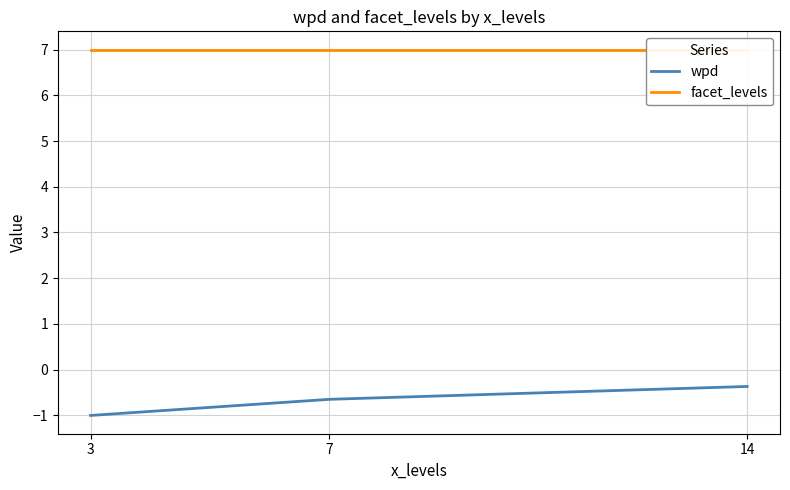

Which series has the largest total across all categories?

facet_levels